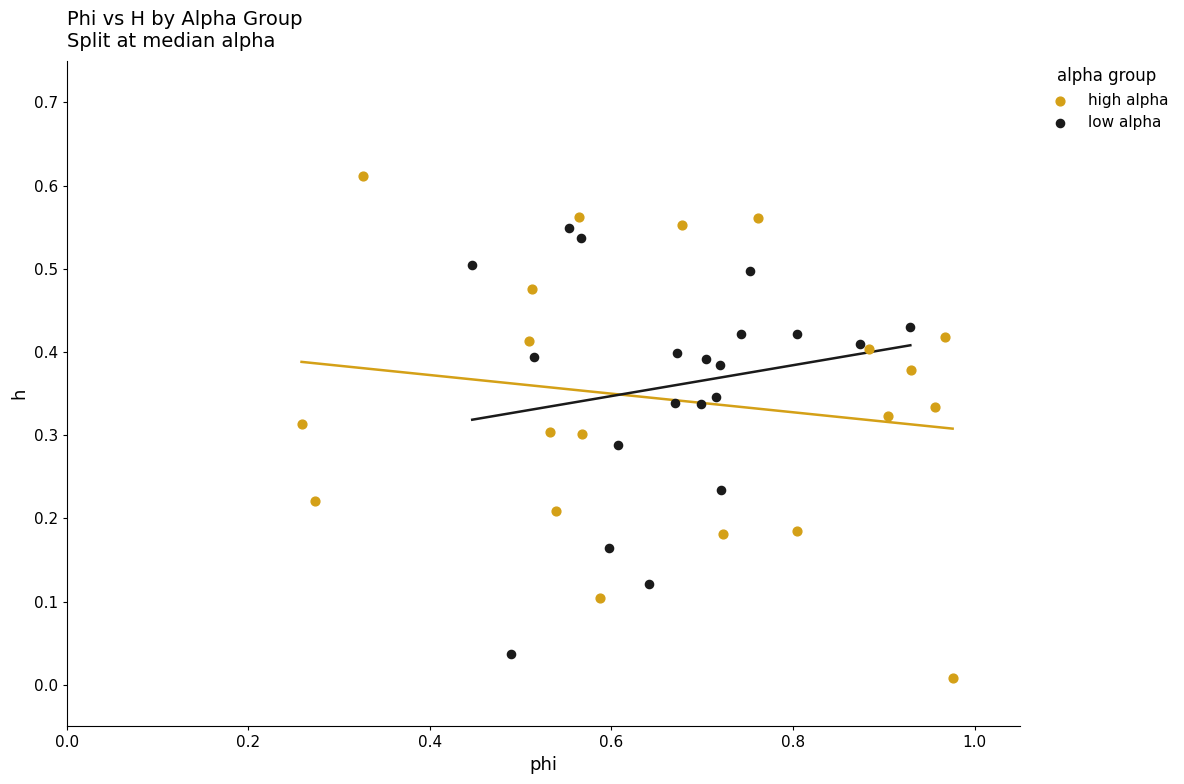

Which series contains the highest Y value?

high alpha